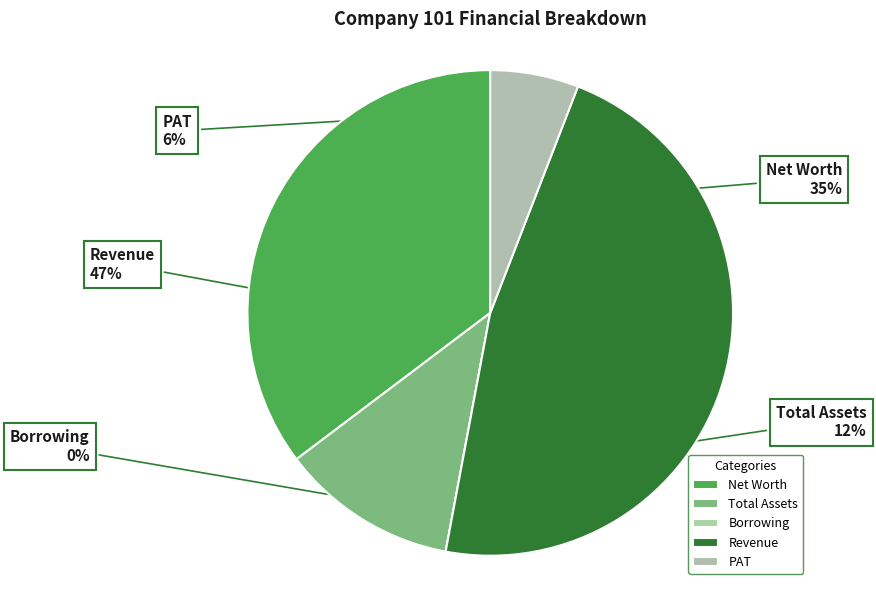

Rank the categories by value from highest to lowest.

Revenue, Net Worth, Total Assets, PAT, Borrowing